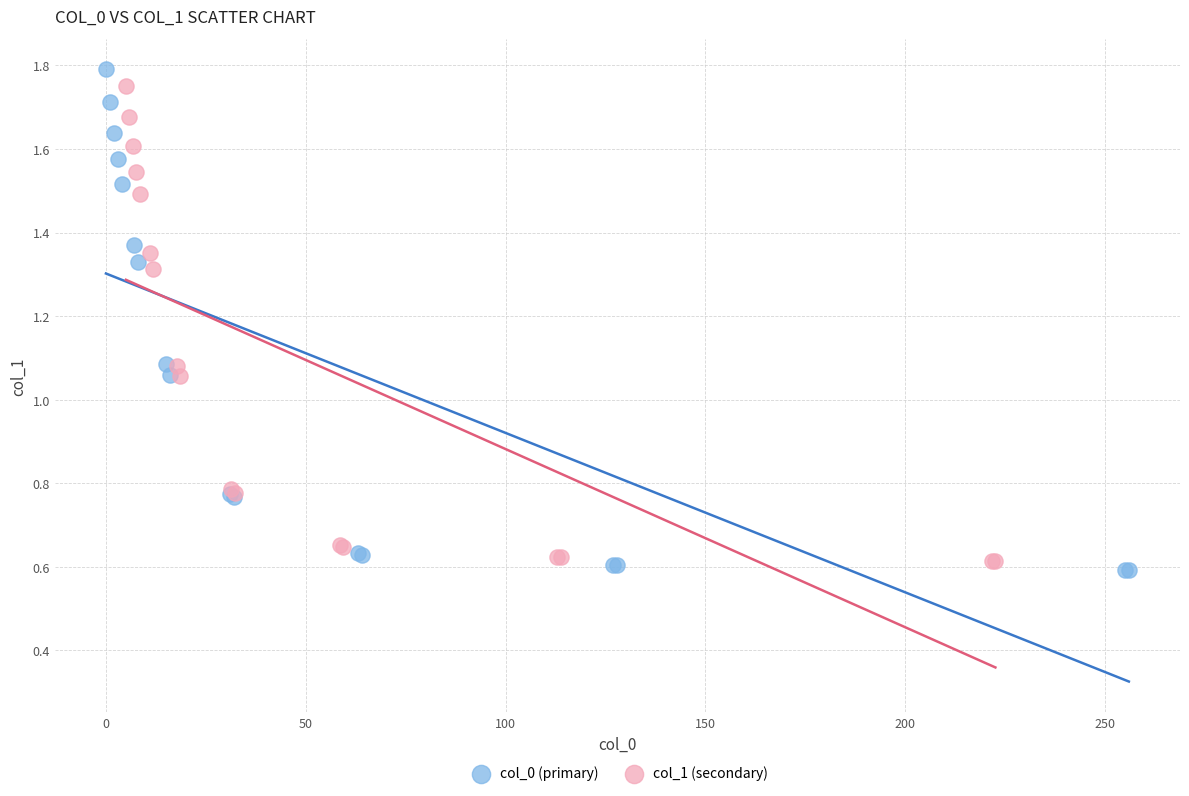

Which series has the largest Y range (max minus min)?

col_0 (primary)